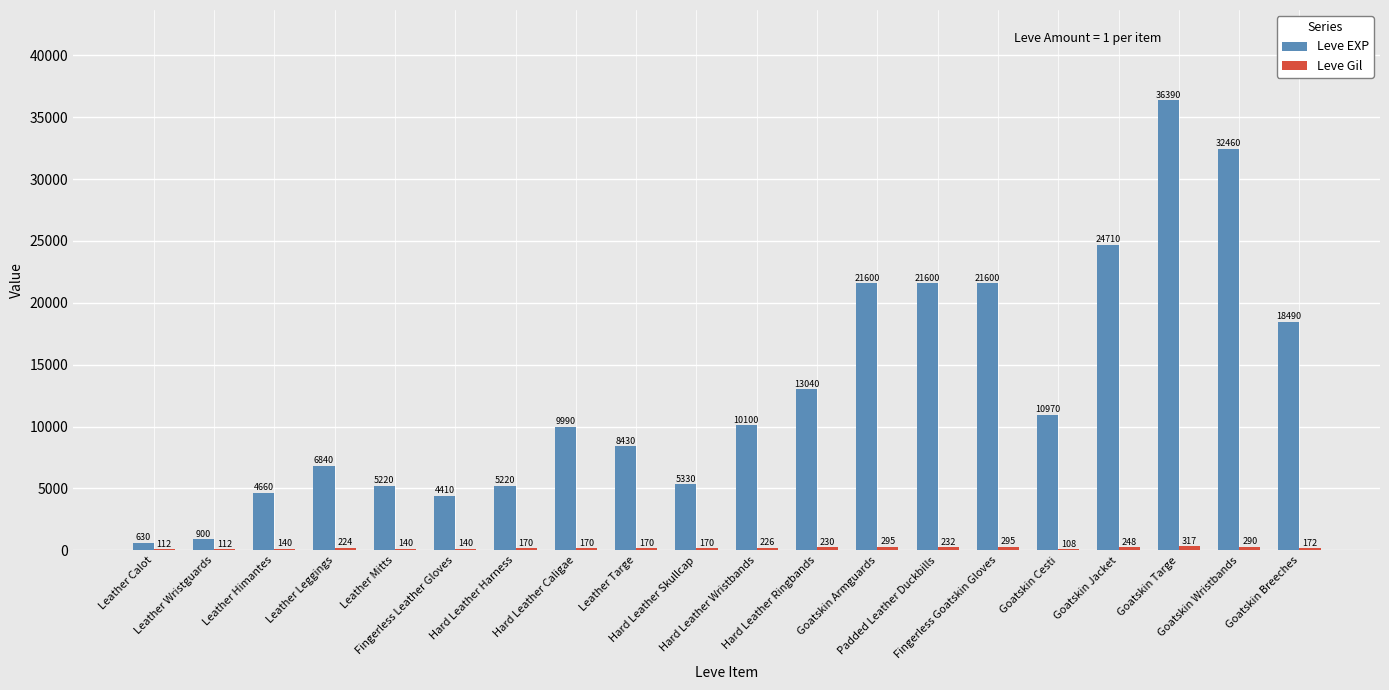

Which series has the largest total across all categories?

Leve EXP